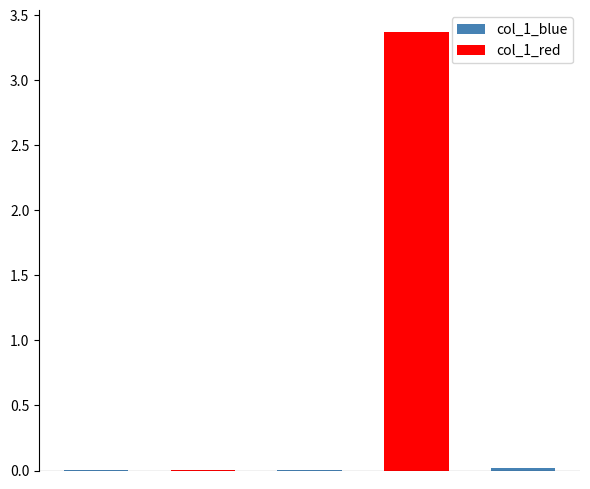

Is it true that the value at MAPE is 0.0?

False